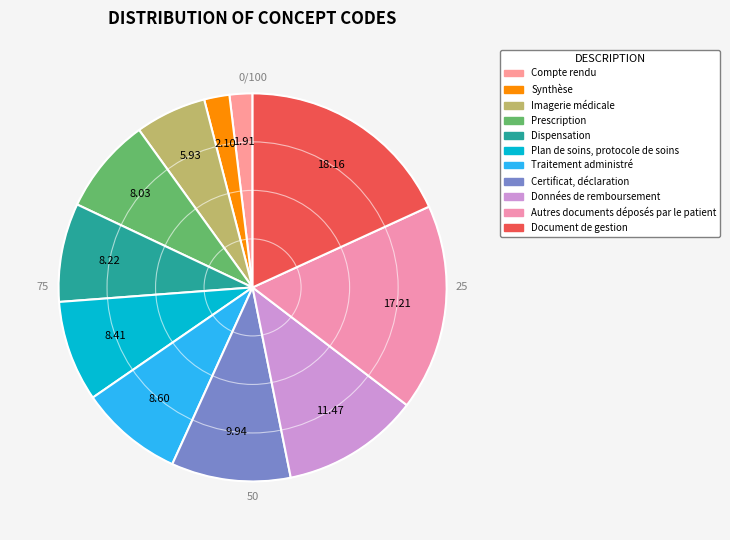

Which category has the smallest portion of the pie?

Compte rendu